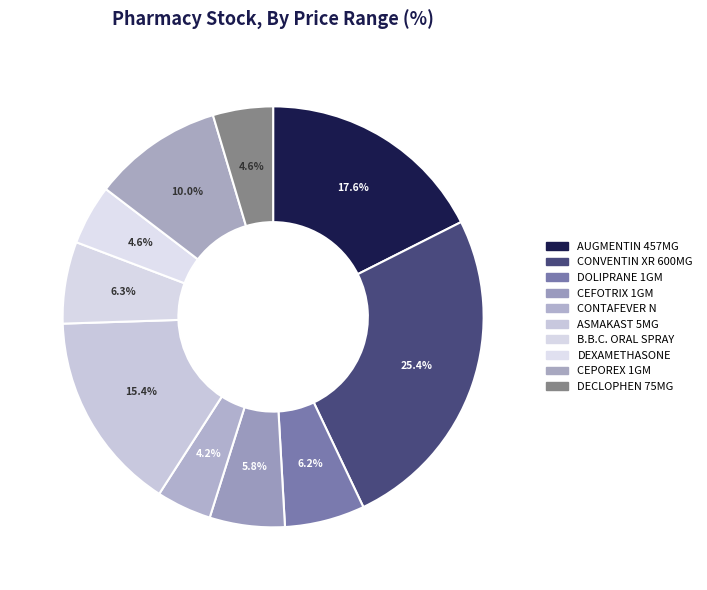

Approximately how many times larger is the value at CEPOREX 1GM compared to AUGMENTIN 457MG?

0.6